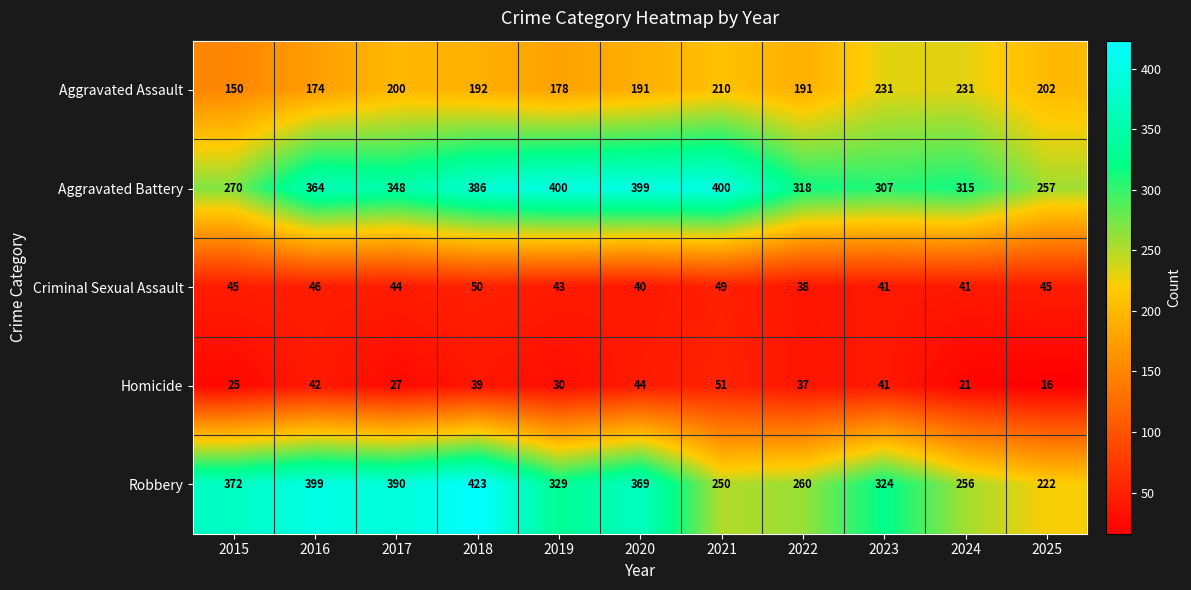

What is the difference between the maximum and second lowest values in the Aggravated Battery series?

130